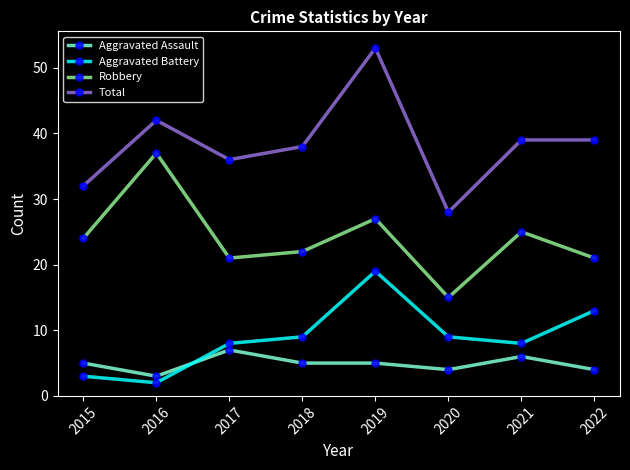

How many series are shown in this chart?

4